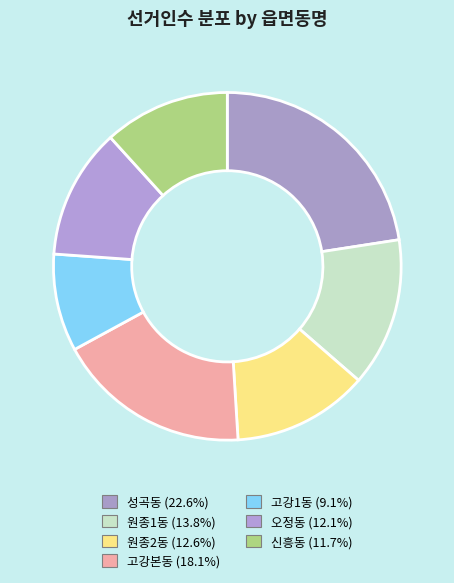

What percentage do 신흥동 and 원종1동 together represent?

25.6%